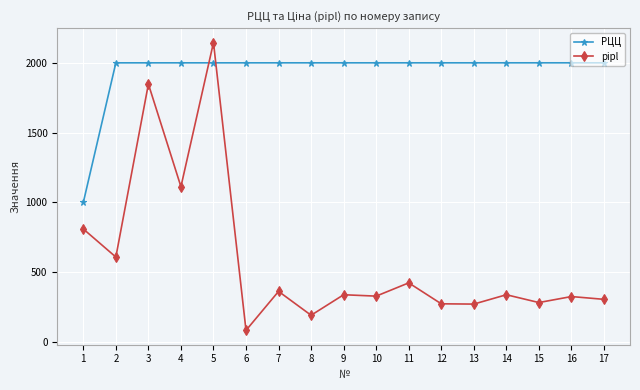

What are all the series names shown in the legend?

РЦЦ, pipl